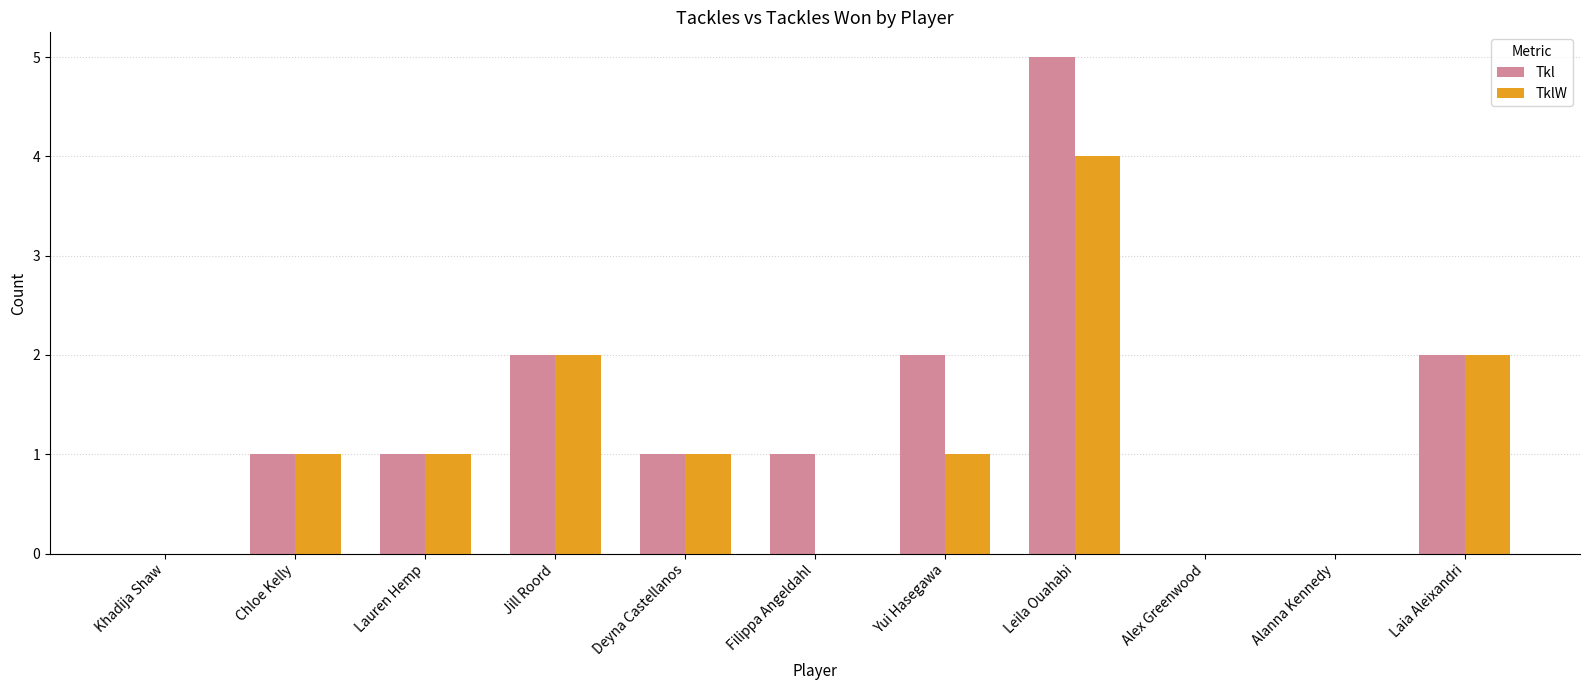

The value of TklW at Alanna Kennedy is 0. True or false?

True